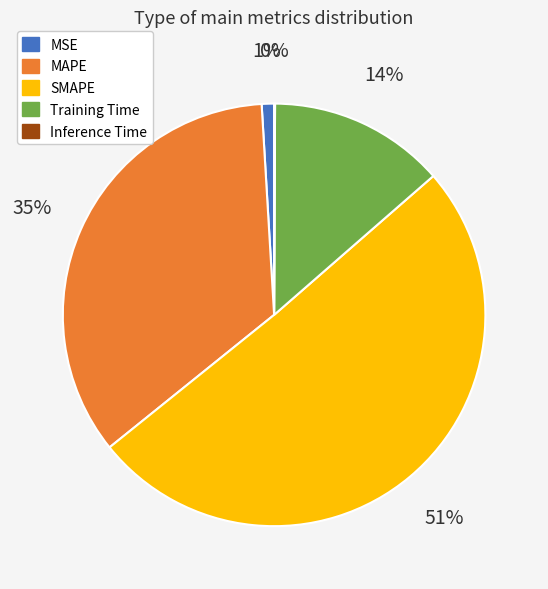

What percentage is the MSE slice, to the nearest percent?

1%